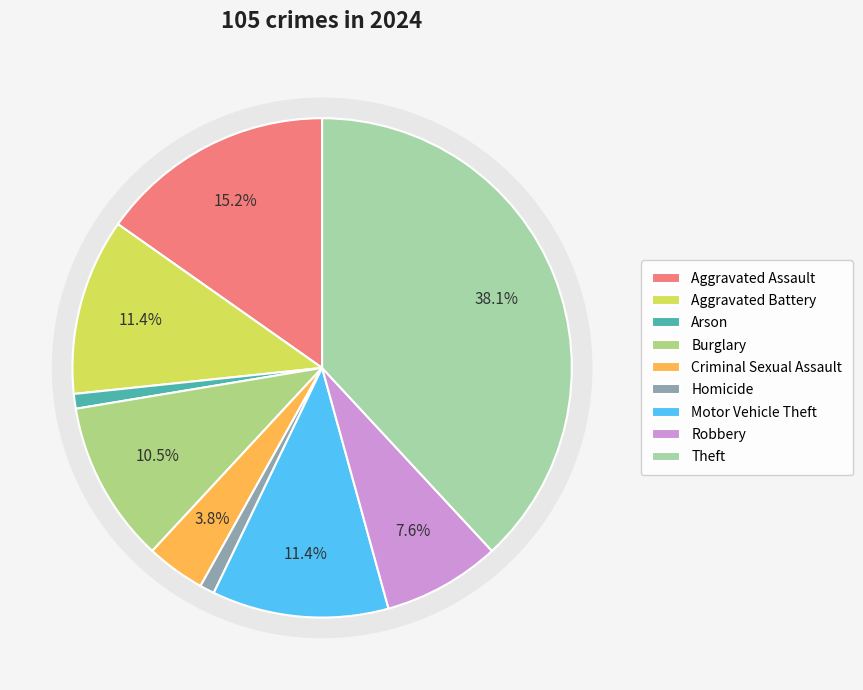

How much of the chart is everything except Motor Vehicle Theft?

88.6%